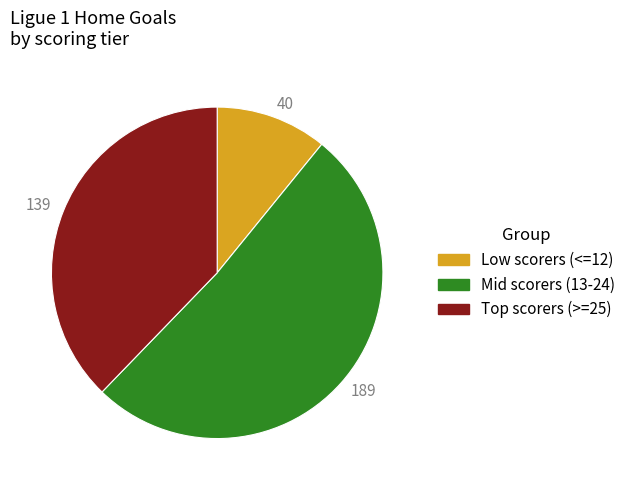

The 40 slice represents 11% of the pie. True or false?

True